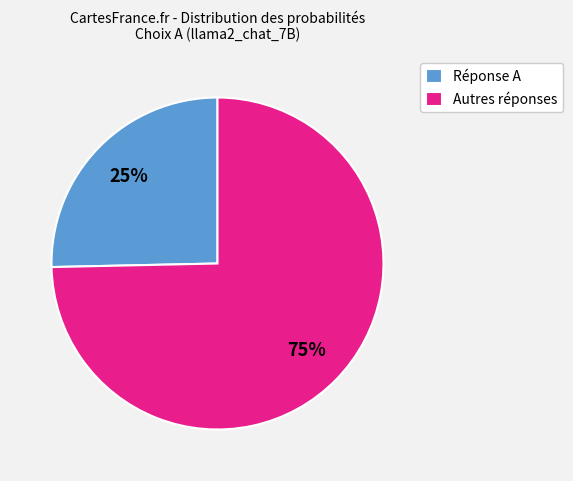

Which has a higher value, Autres réponses or Réponse A?

Autres réponses